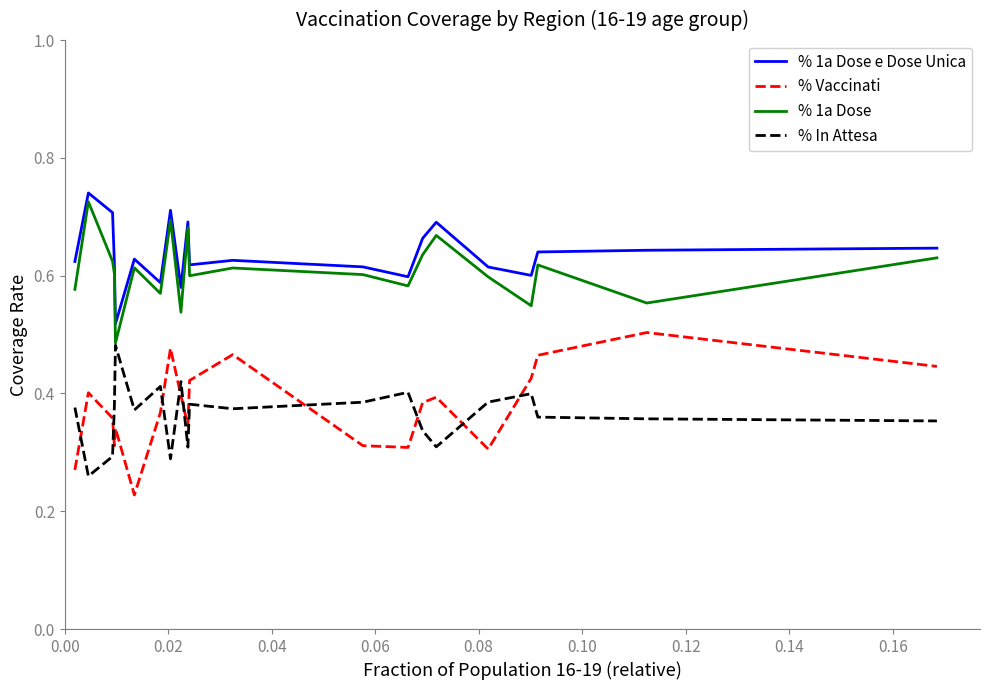

How many intersections are there between % Vaccinati and % In Attesa?

9